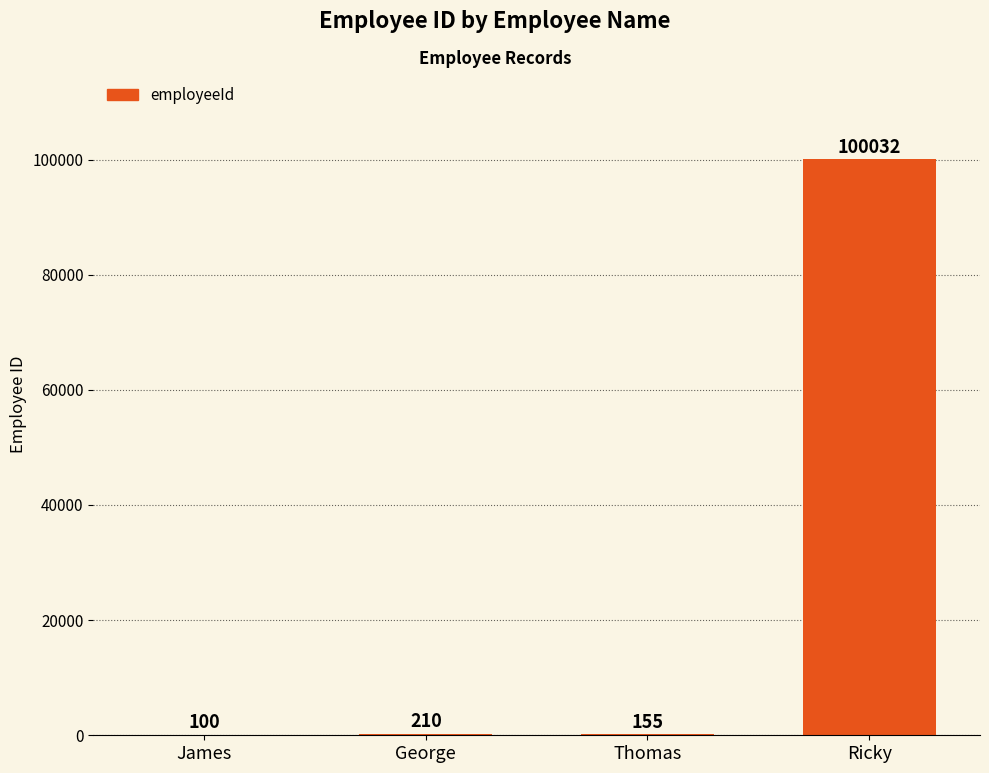

Between James and Thomas, which is larger?

Thomas